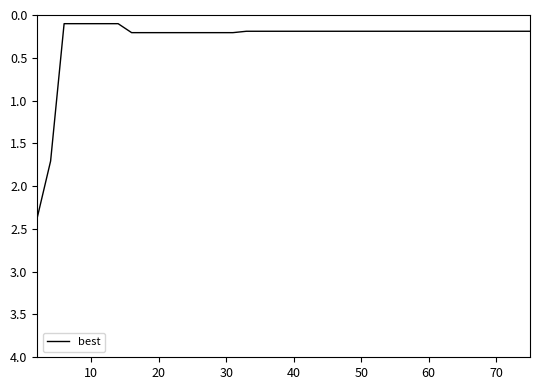

What is the maximum value shown in the chart?

2.4